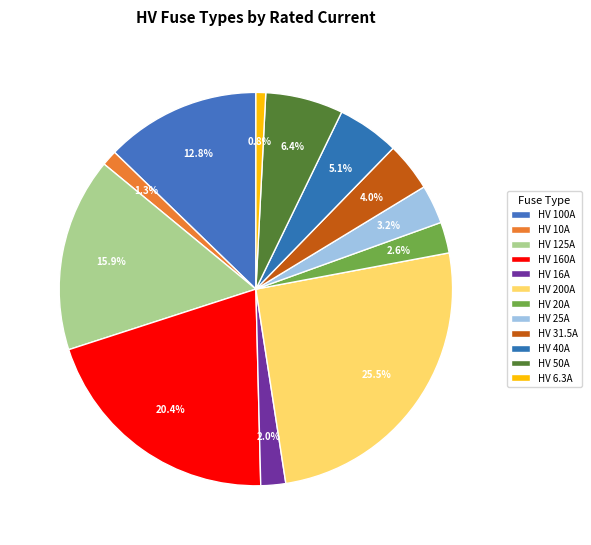

What is the smallest slice in the pie chart?

HV 6.3A